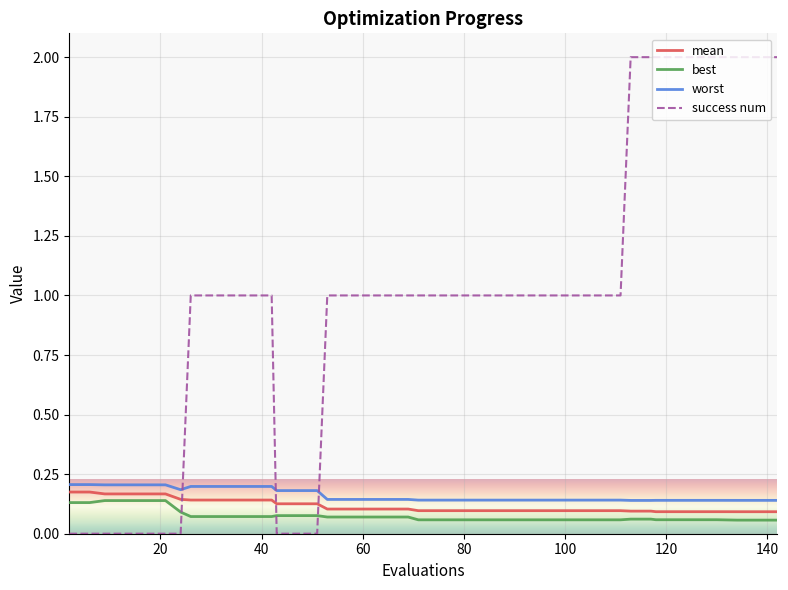

What is the greatest value displayed?

2.0